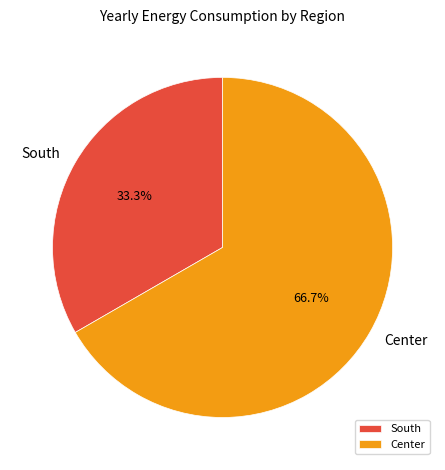

What percentage is the South slice, to the nearest percent?

33%